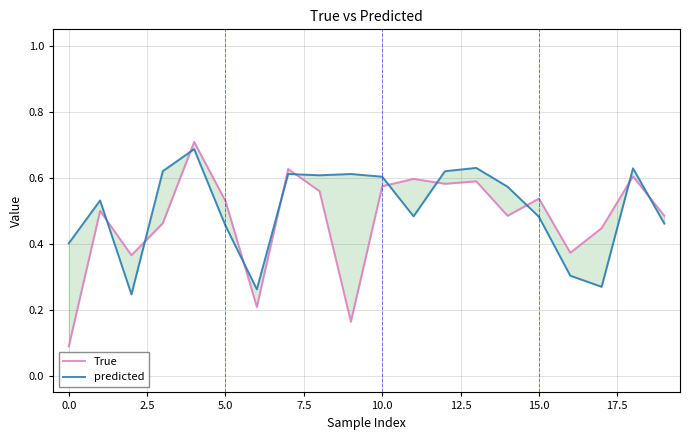

Reading left to right, list all the values displayed in this chart.

True: 0.1	0.5	0.4	0.5	0.7	0.5	0.2	0.6	0.6	0.2	0.6	0.6	0.6	0.6	0.5	0.5	0.4	0.4	0.6	0.5
predicted: 0.4	0.5	0.2	0.6	0.7	0.5	0.3	0.6	0.6	0.6	0.6	0.5	0.6	0.6	0.6	0.5	0.3	0.3	0.6	0.5